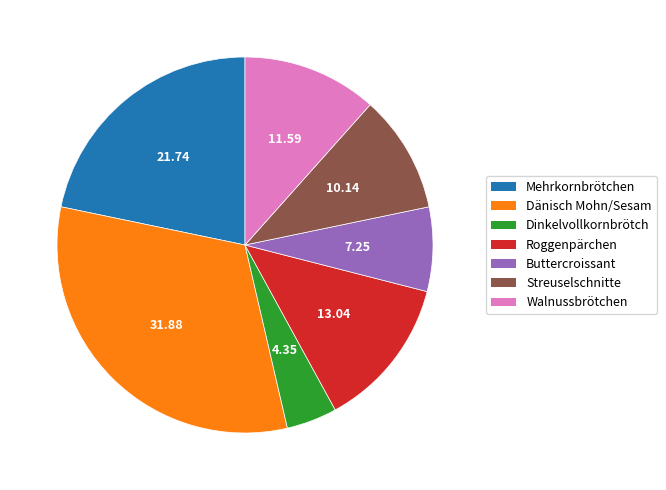

Does Dinkelvollkornbrötch represent more than half of the total?

No